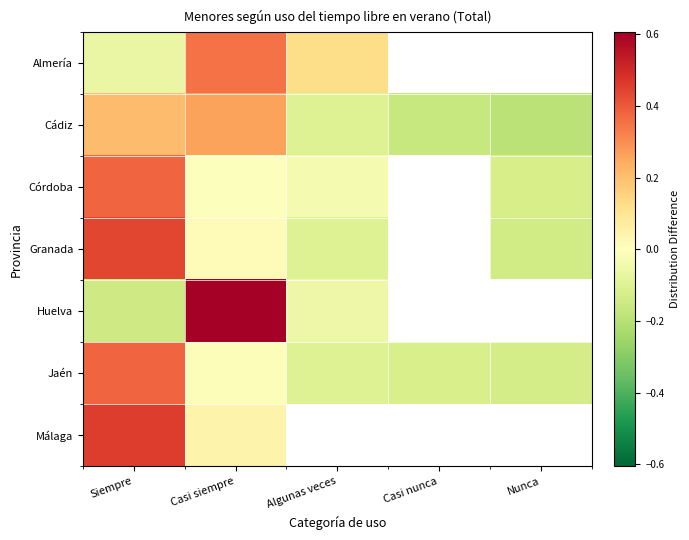

Rank the series by their maximum value, from highest to lowest.

Huelva, Málaga, Granada, Jaén, Córdoba, Almería, Cádiz